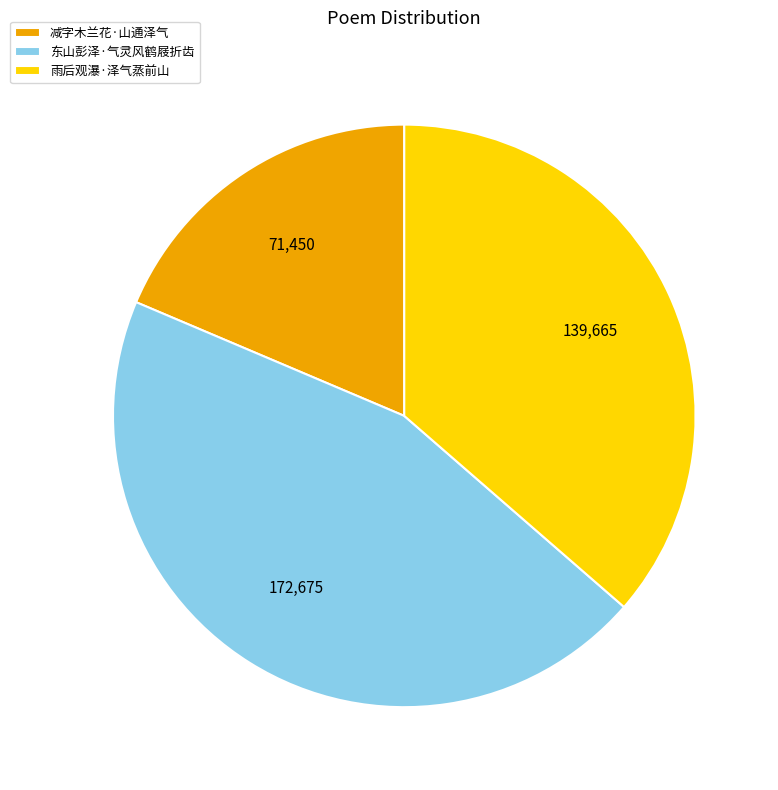

Does 雨后观瀑·泽气蒸前山 account for over 50% of the chart?

No